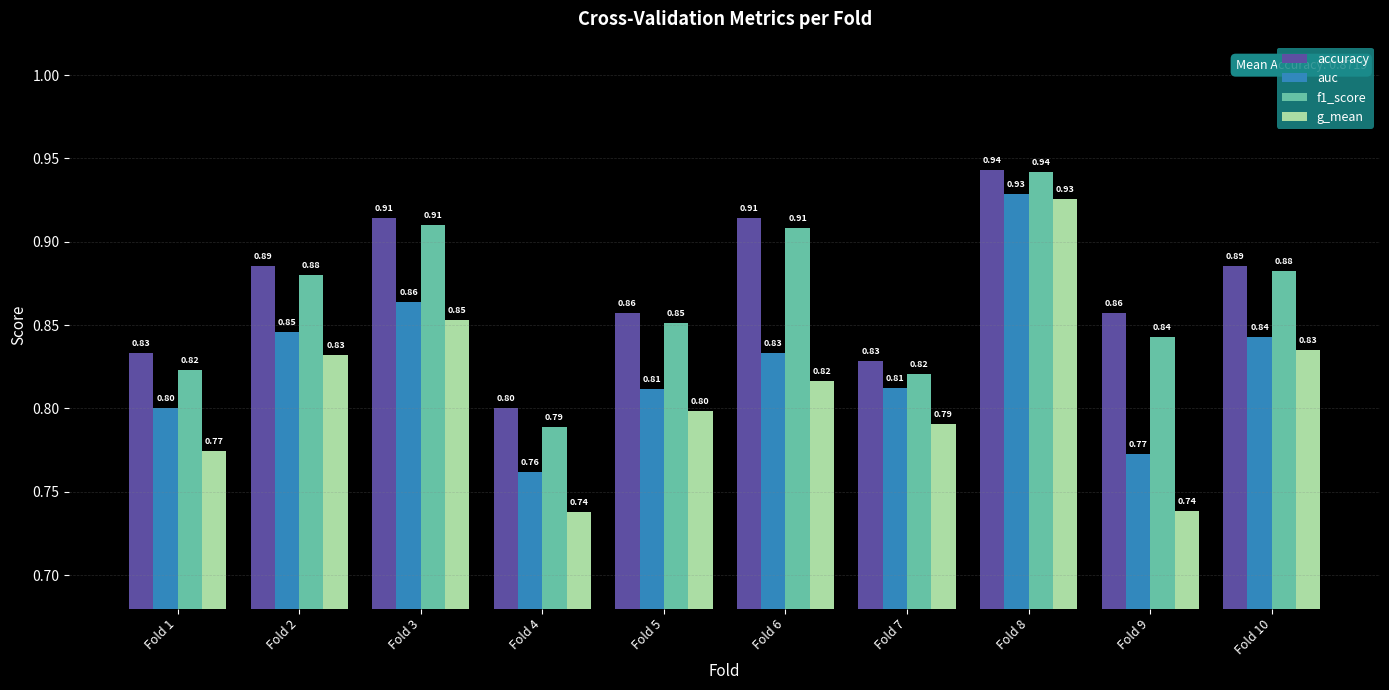

Is the value of accuracy at Fold 1 greater than the value of g_mean at Fold 6?

Yes